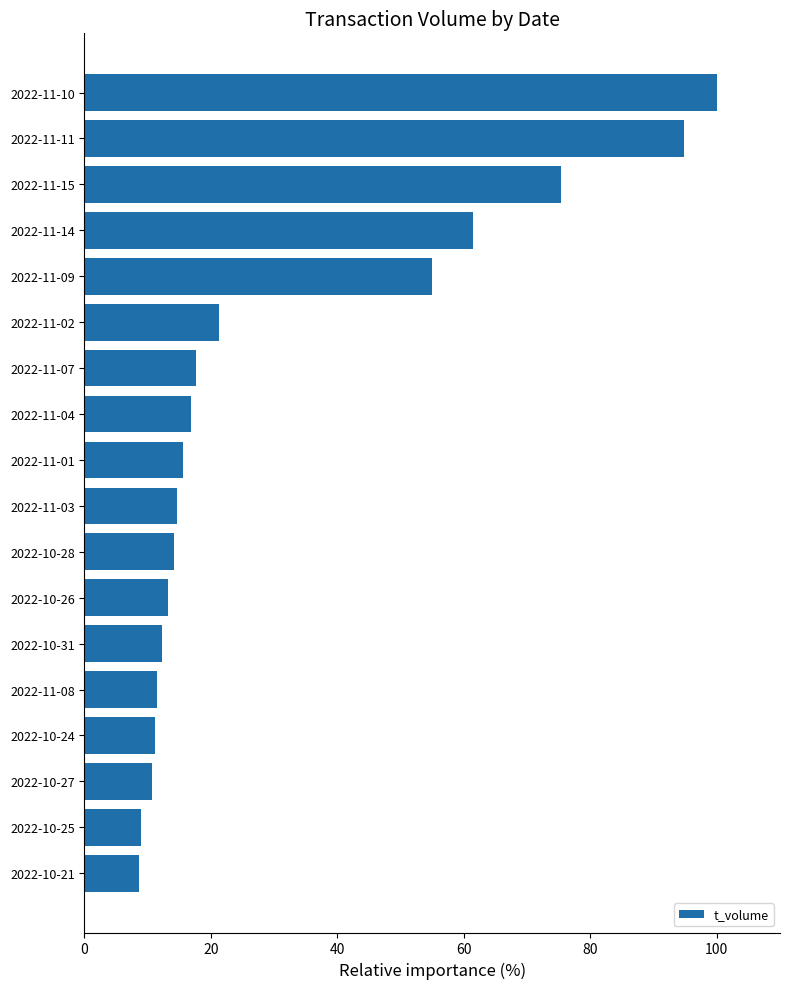

The value at 2022-11-08 is 11.5. True or false?

True